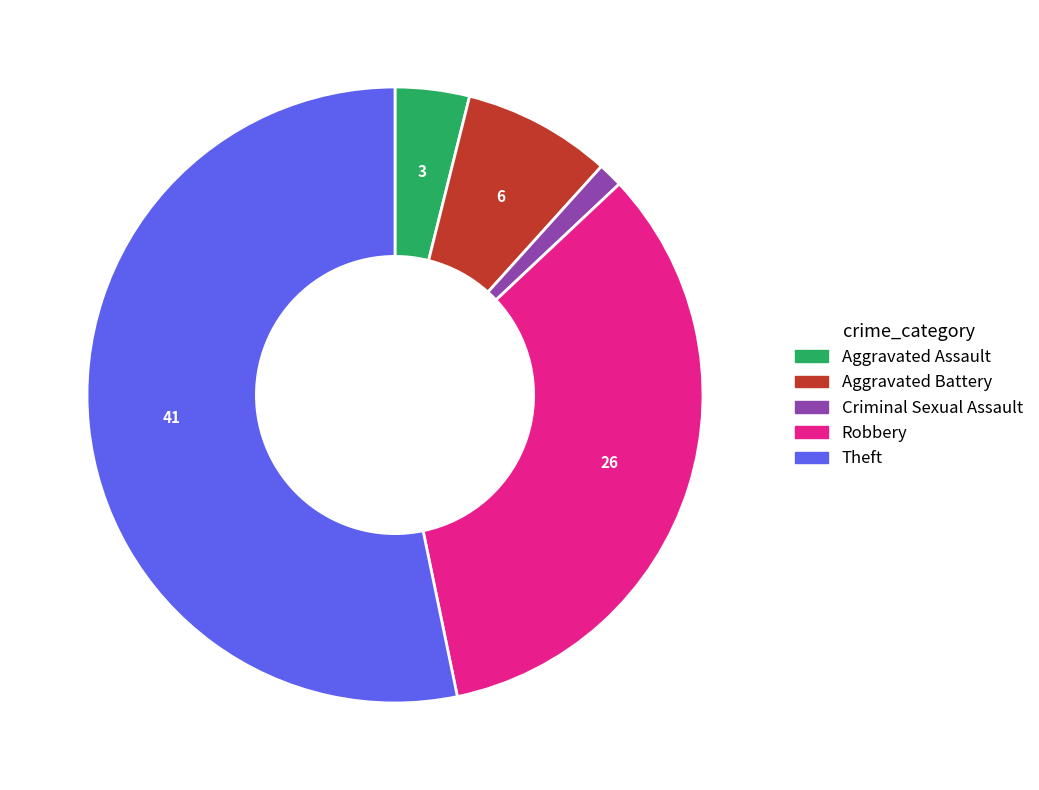

Does Robbery represent more than half of the total?

No